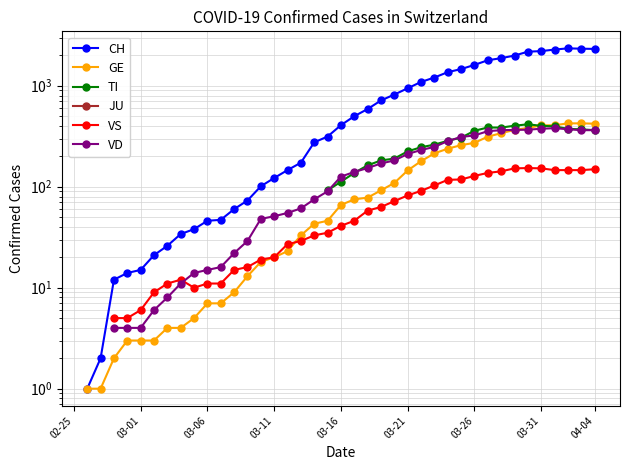

What are all the series names shown in the legend?

CH, GE, TI, JU, VS, VD